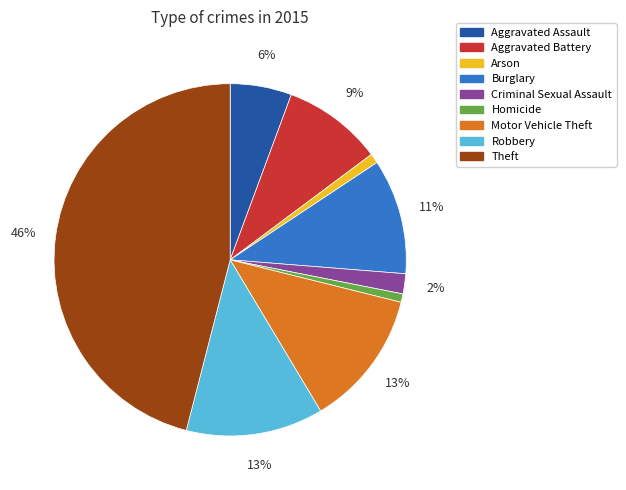

Which category has the biggest portion of the pie?

Theft